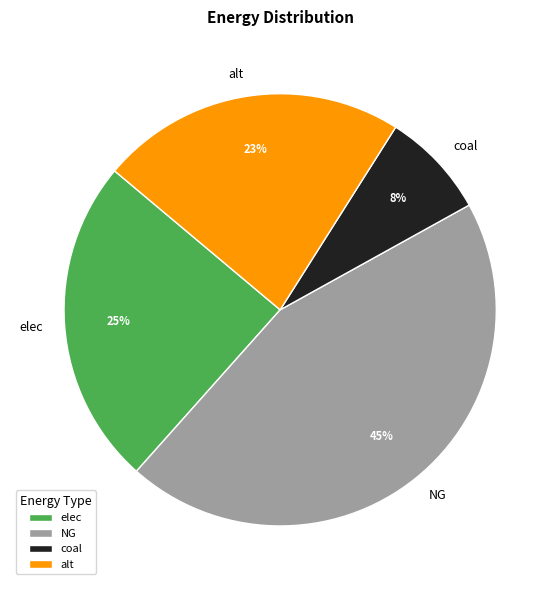

Combined, do NG and elec account for over 50%?

Yes